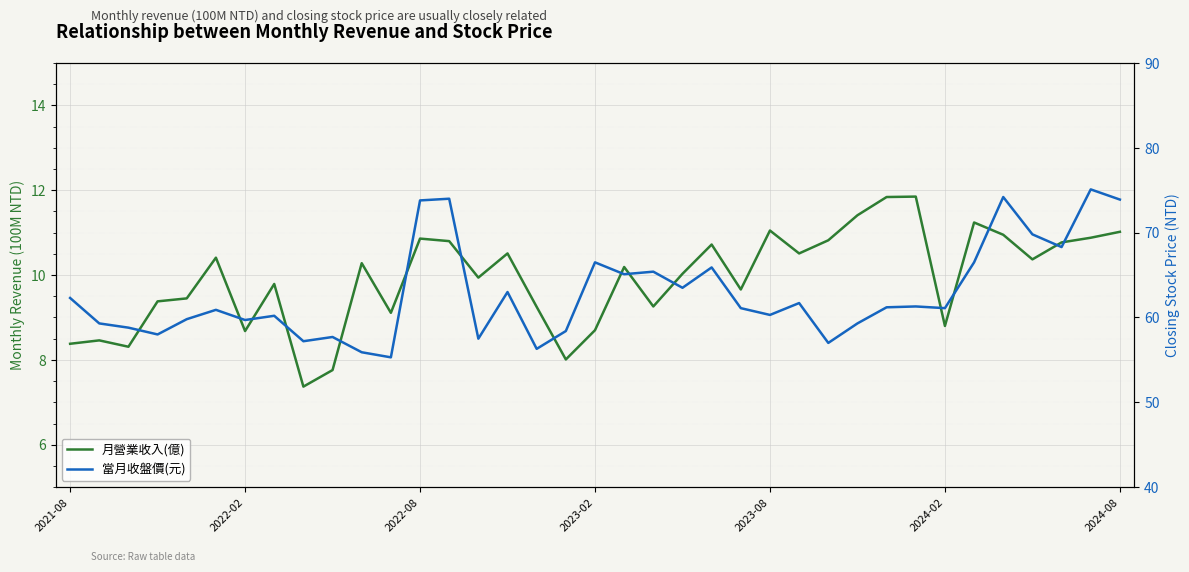

What is the smallest value displayed?

7.4